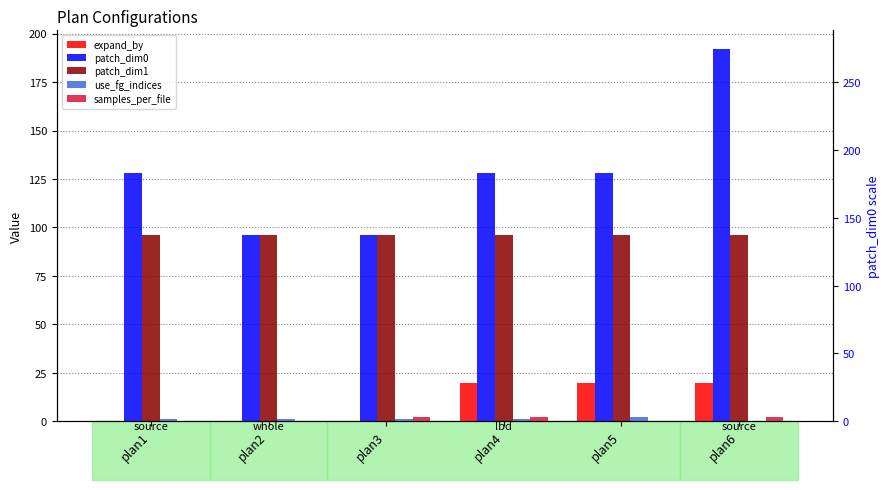

Are the bars grouped side by side (vs. stacked)?

Yes